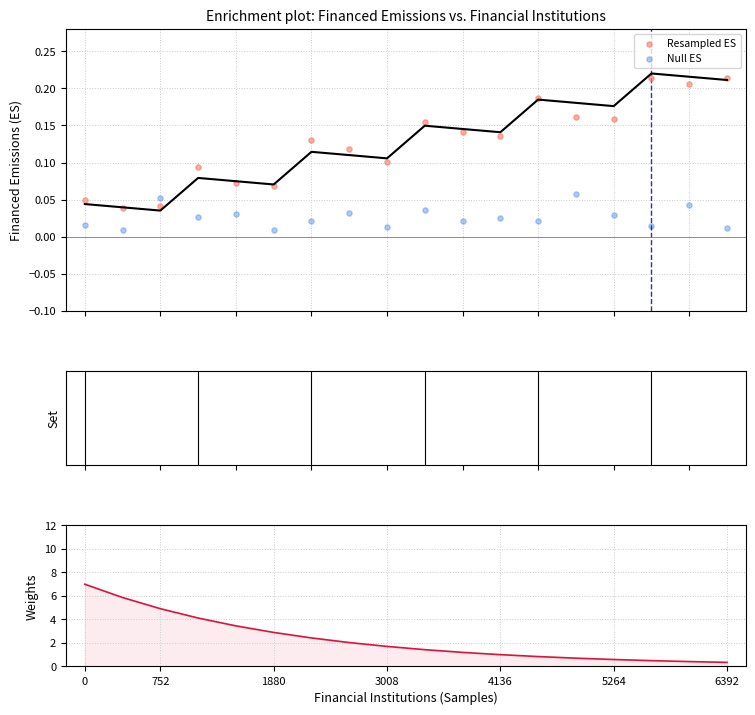

Which series contains the lowest Y value?

Null ES